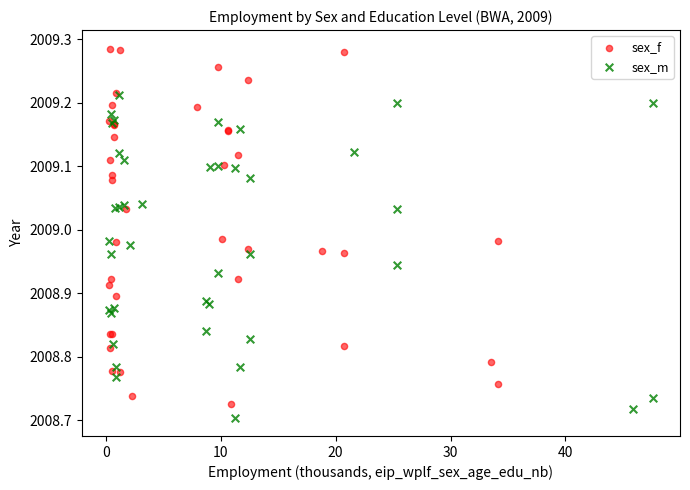

Which series has the widest spread of Y values?

sex_f